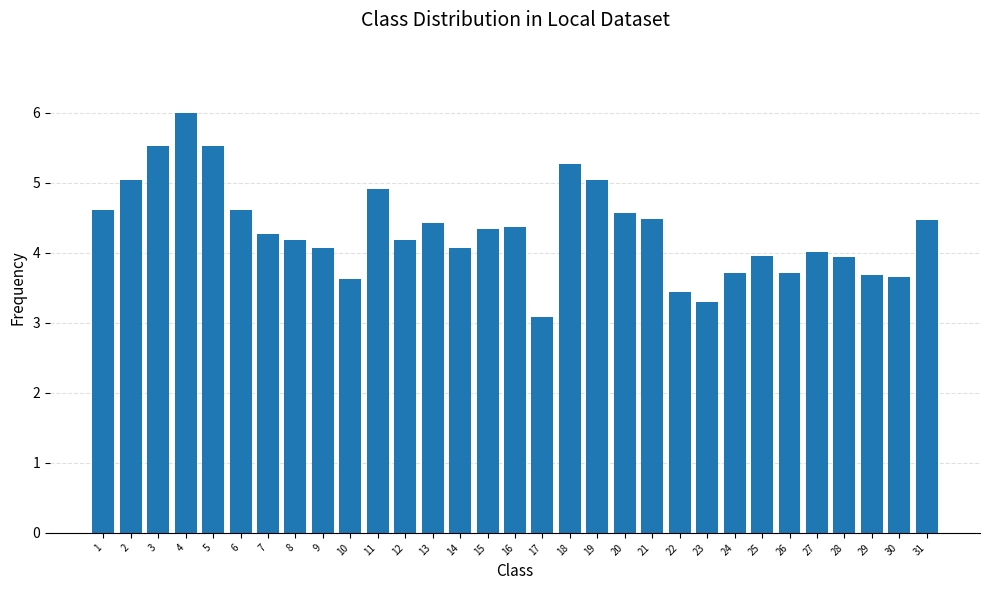

How many bars are there in total?

31